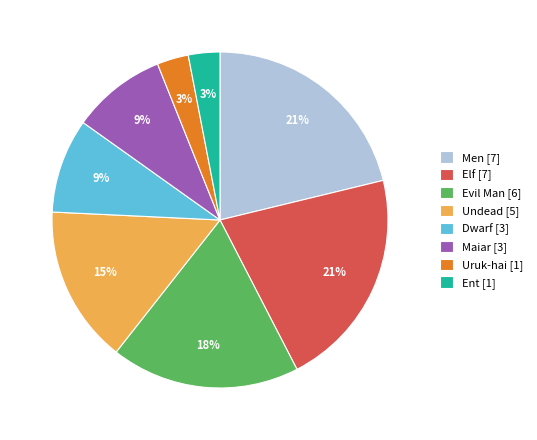

Do Evil Man [6] and Dwarf [3] together represent more than half of the pie?

No